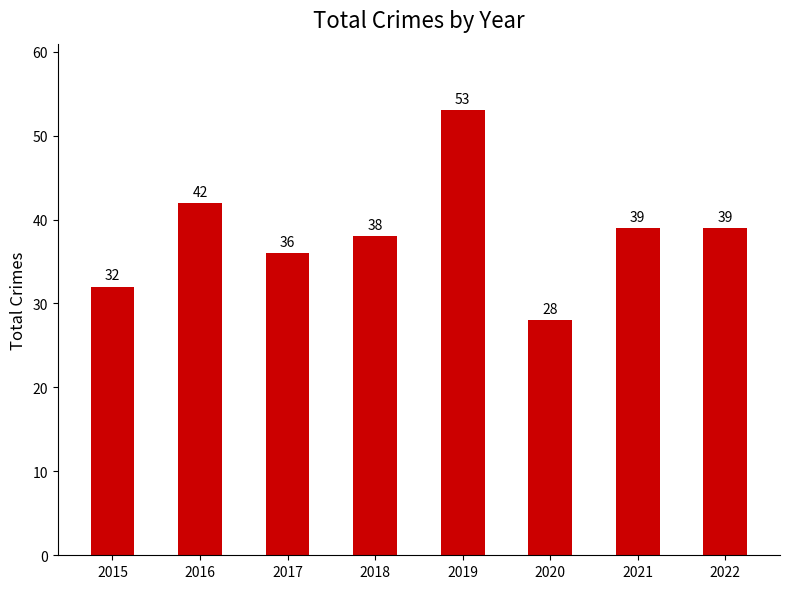

Where does the data first go above 39?

2016